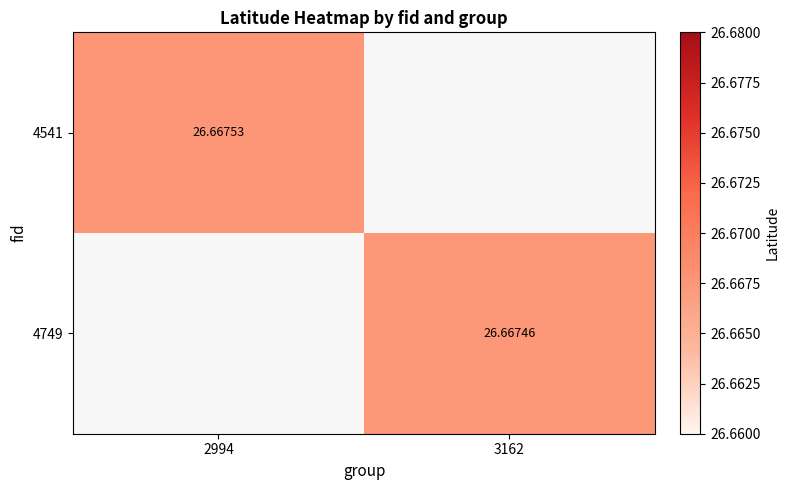

Is the value of 4749 at 3162 greater than the value of 4541 at 2994?

No